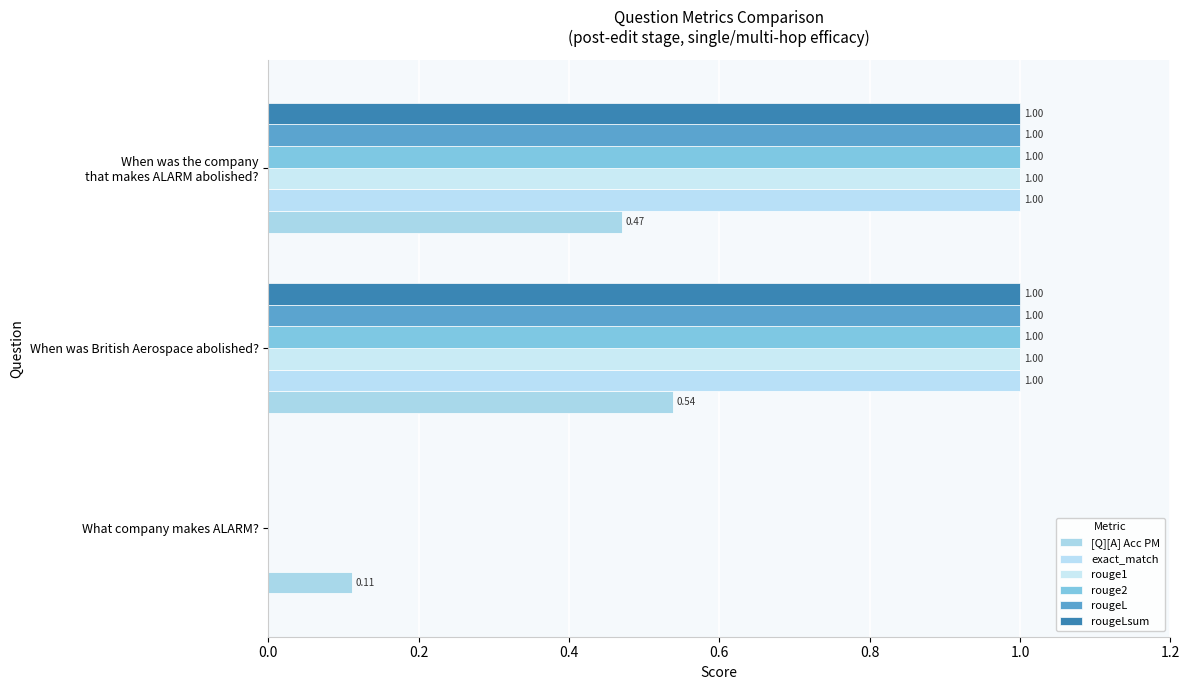

Which series has the largest range (max minus min)?

exact_match